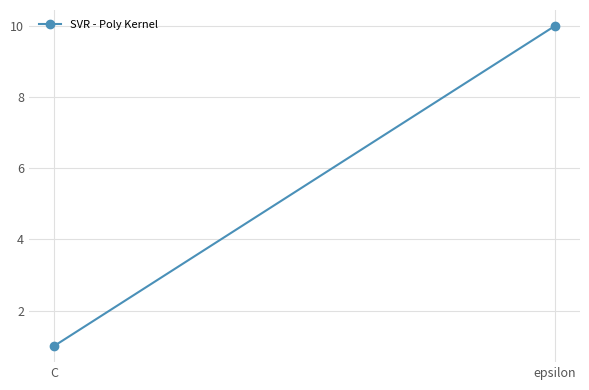

Is it true that the value at epsilon is 14?

False